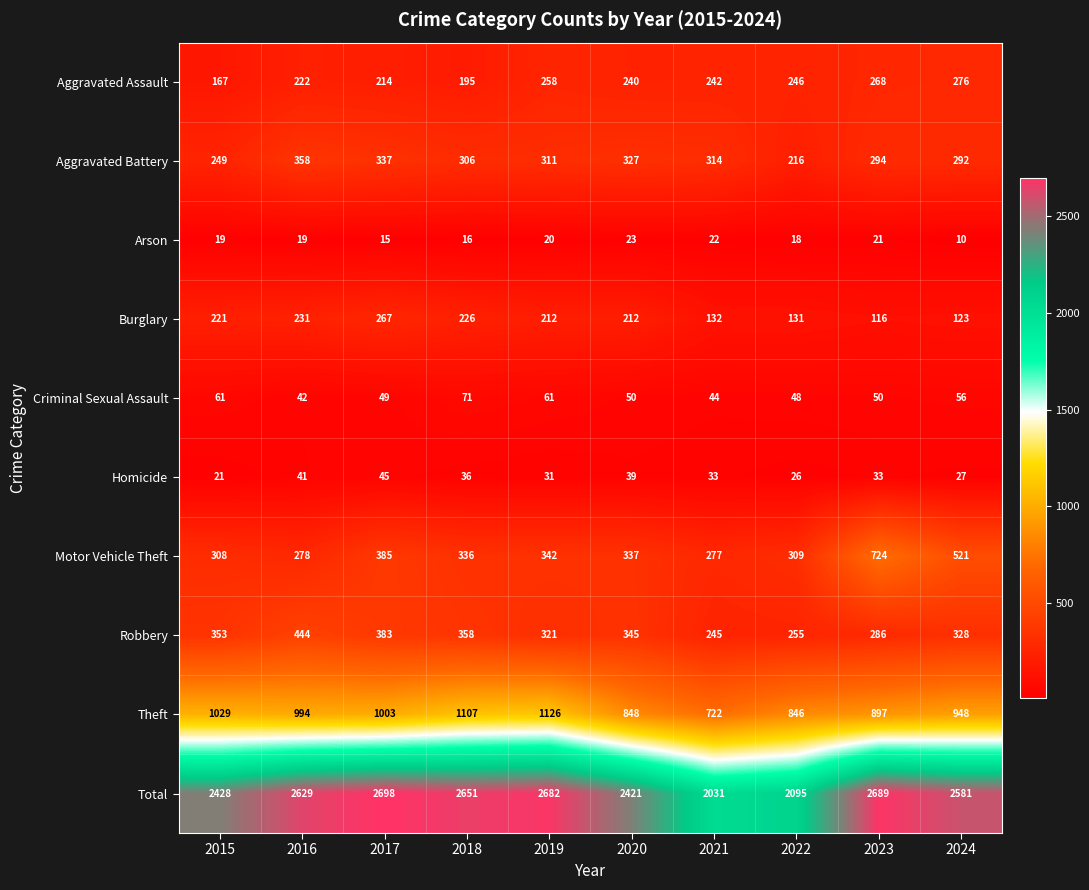

What is the sum of the Arson values at 2024 and 2020?

33